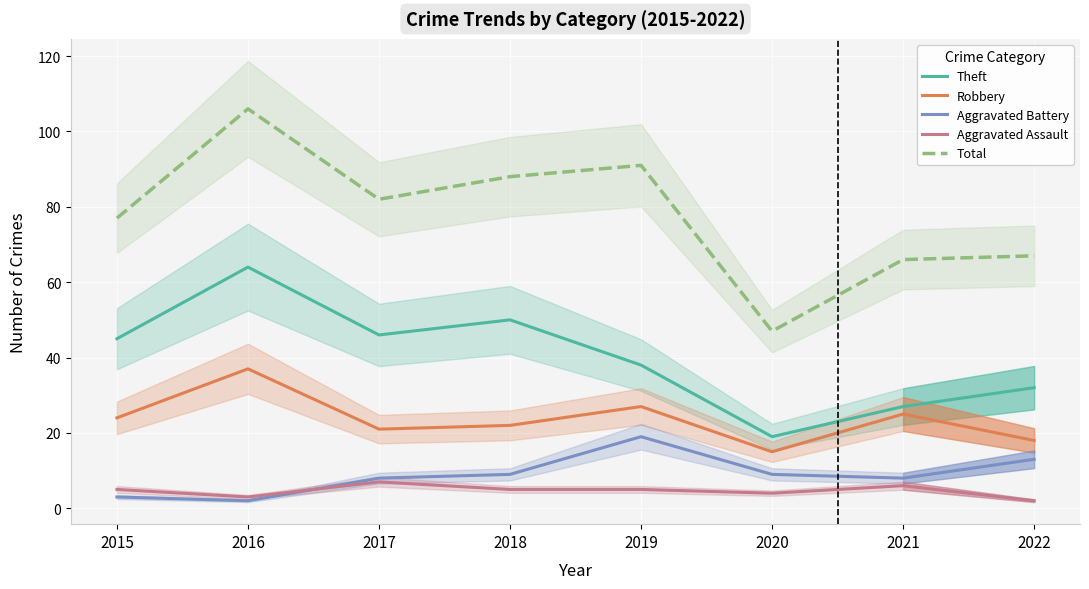

At which label is Total closest to 76?

2015